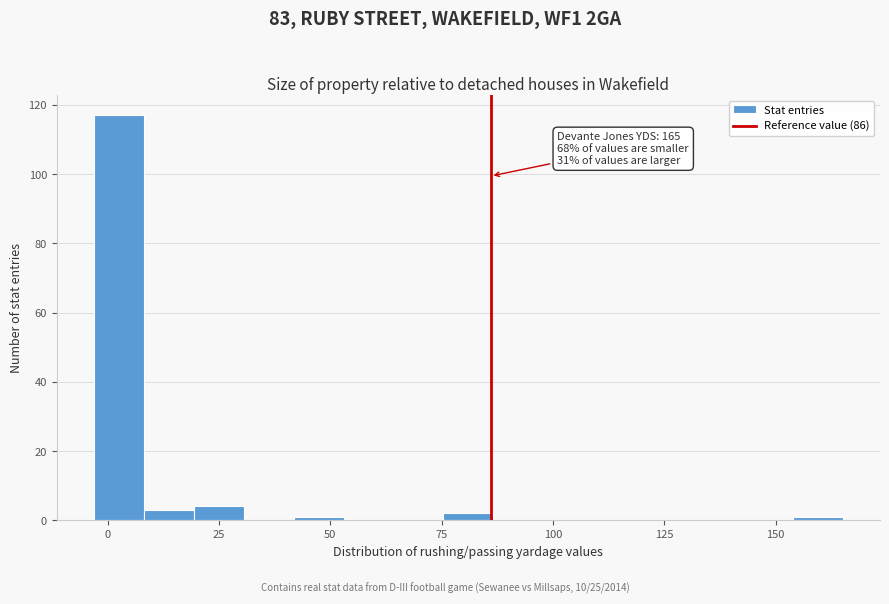

Around what value on the x-axis is the tallest bar? Give the approximate position of its centre, as read against the axis.

5